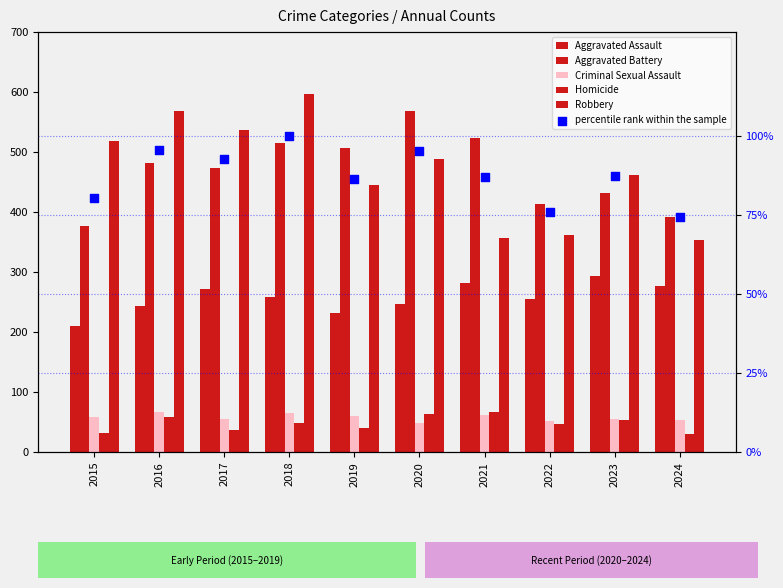

Which series has the widest spread of Y values?

Robbery